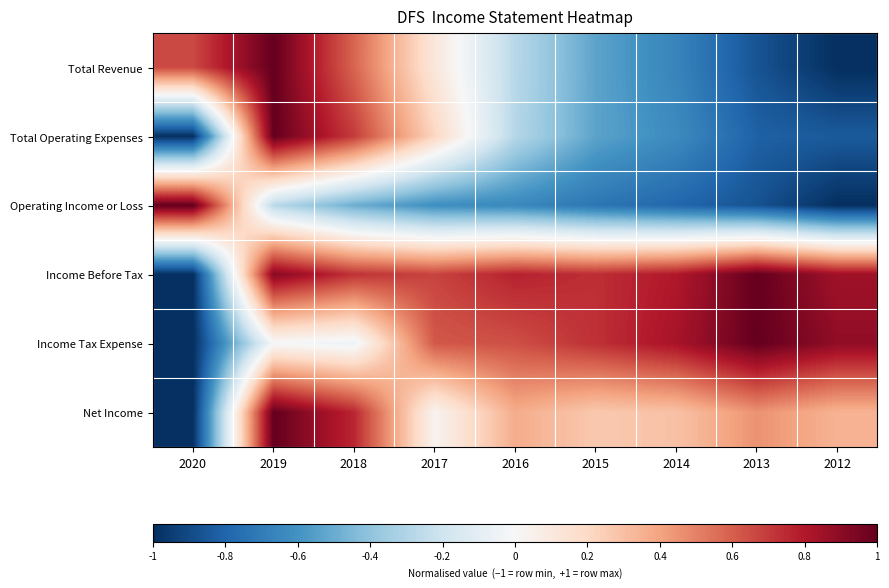

What is the total value across all series at 2020?

-2.3